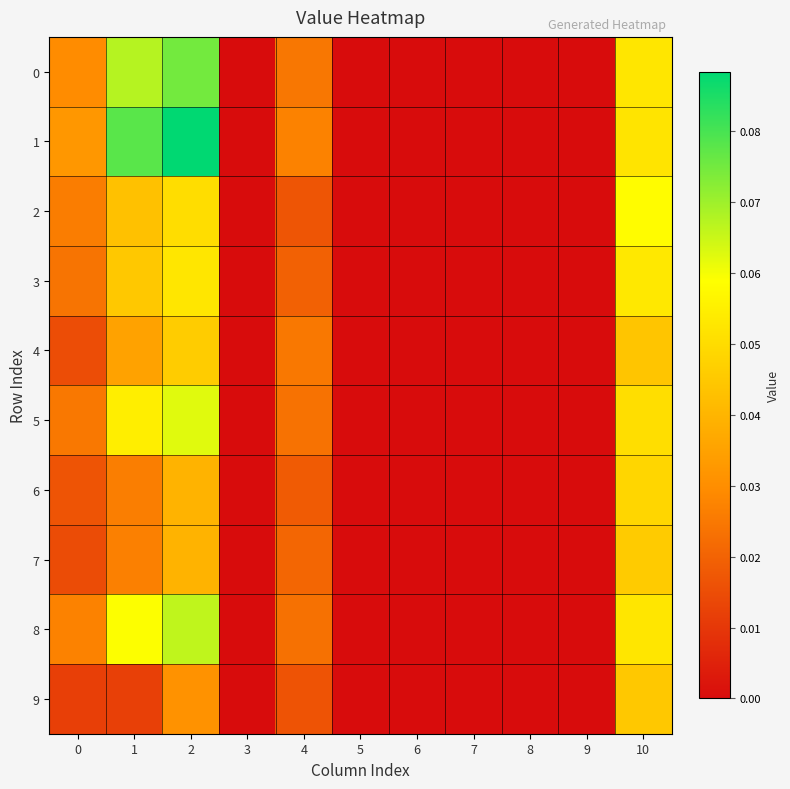

Which label corresponds to the largest value in the chart?

2